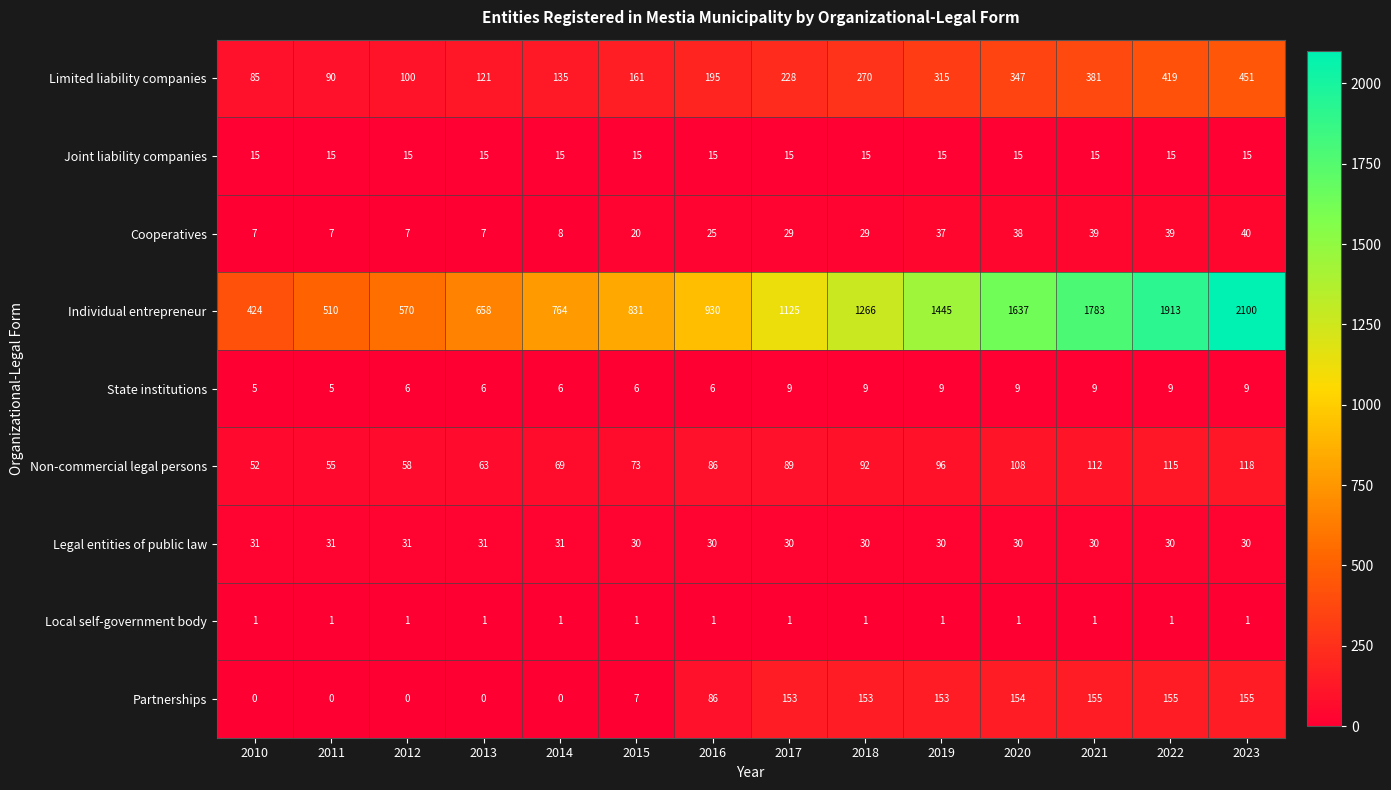

Count the number of data series in this chart.

9